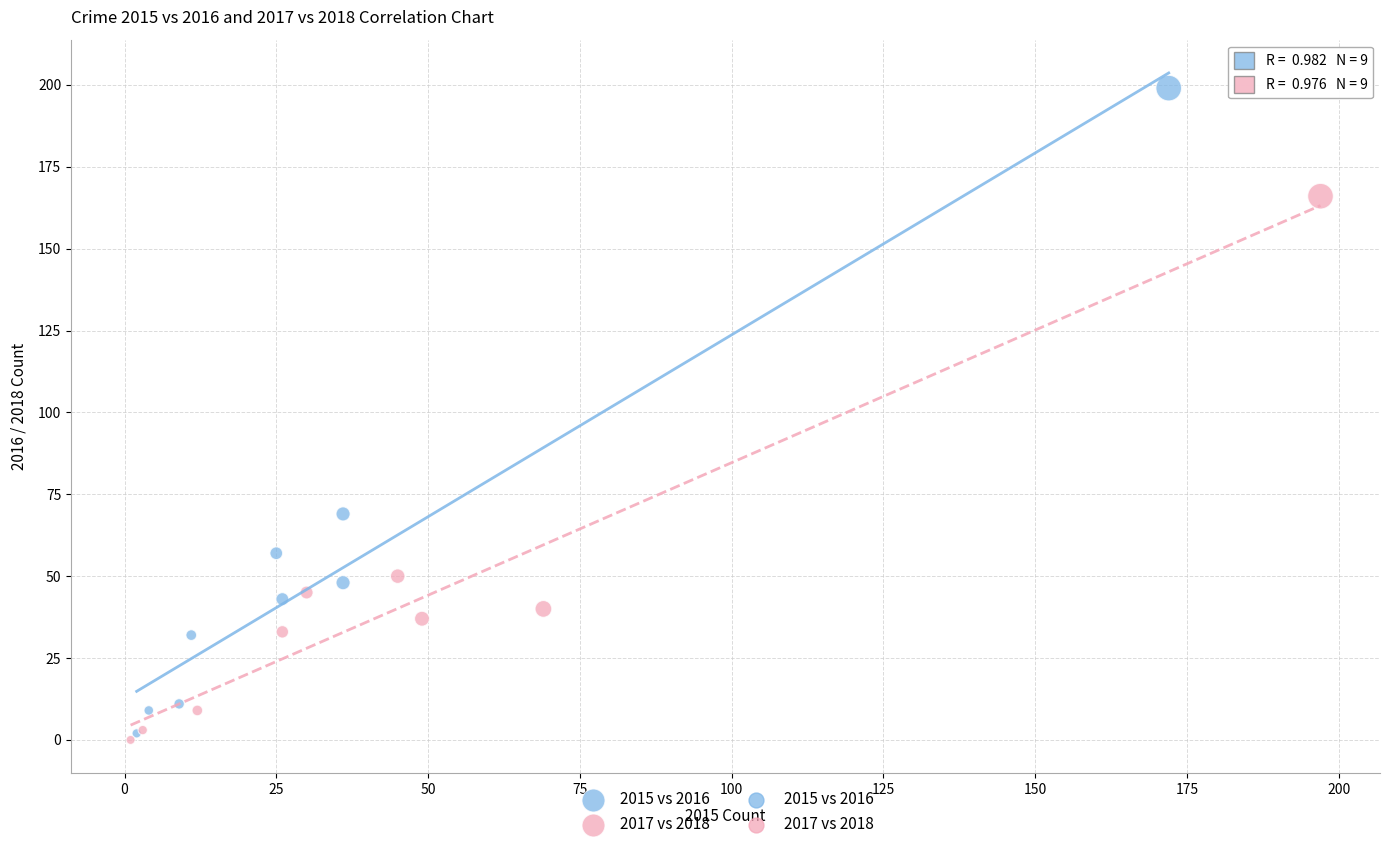

Which series reaches the maximum Y coordinate?

2015 vs 2016